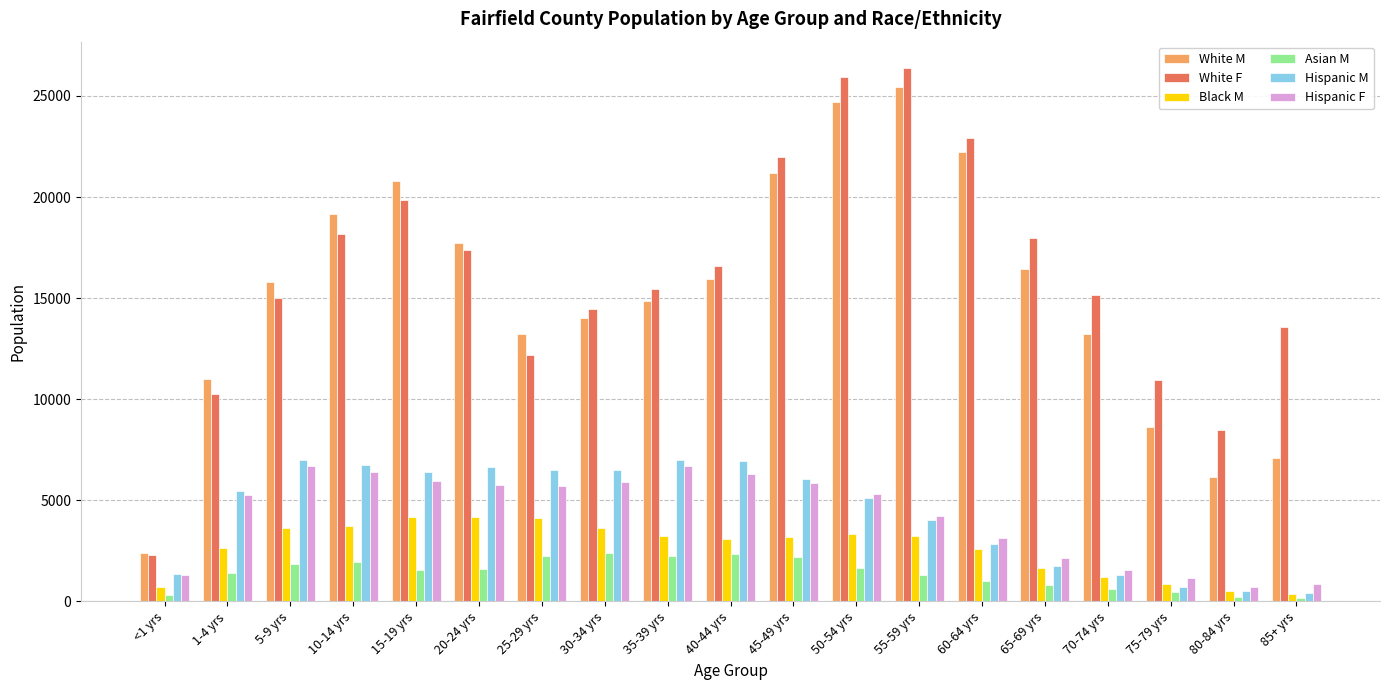

What is the spread (max minus min) of values at 70-74 yrs?

14566